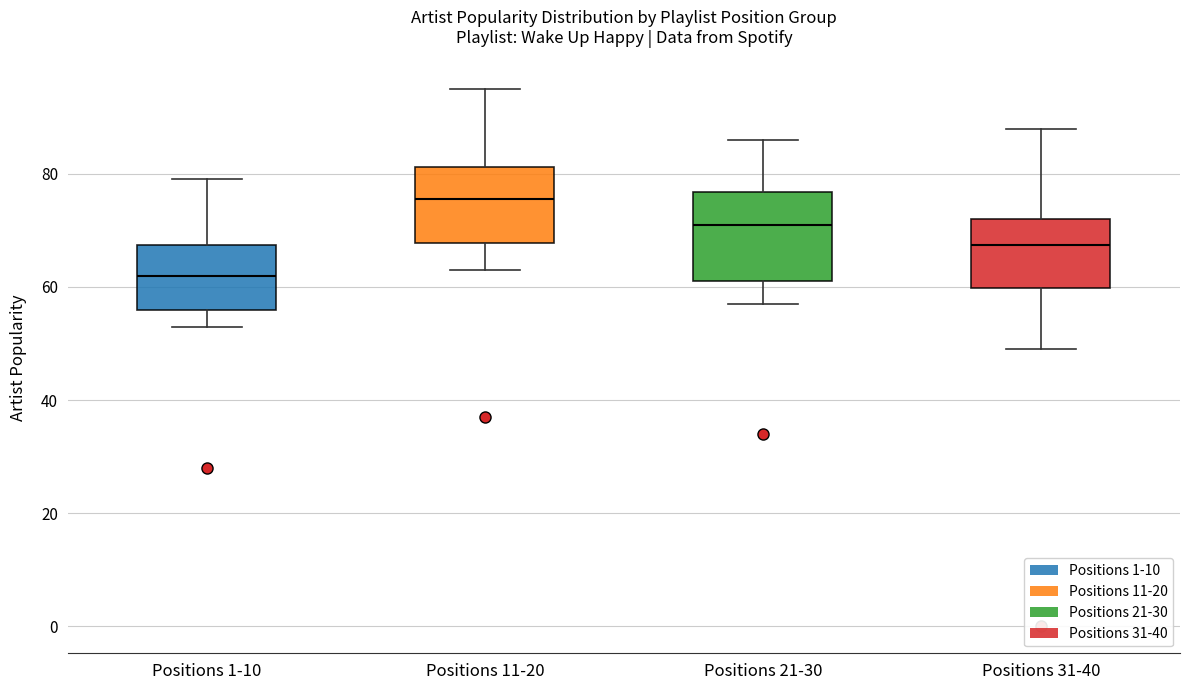

Reading left to right, transcribe this box plot: for each box, give where its median line is, the range the box spans, and where its two whiskers end, as read against the y-axis. The values are not printed on the chart, so give them approximately, as read against the axis.

Positions 1-10: median 62, box 56 to 68, whiskers 54 to 80
Positions 11-20: median 76, box 68 to 82, whiskers 64 to 96
Positions 21-30: median 72, box 62 to 76, whiskers 58 to 86
Positions 31-40: median 68, box 60 to 72, whiskers 50 to 88